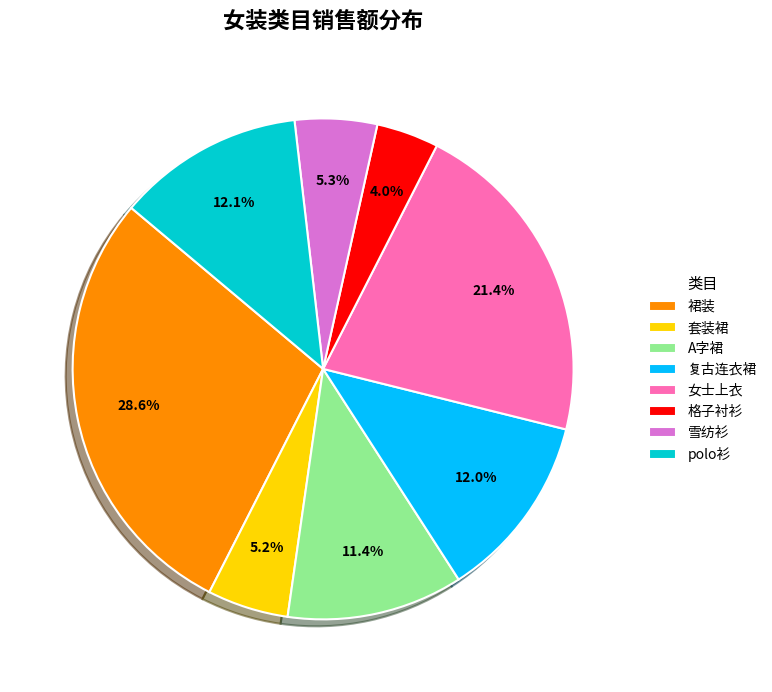

What percentage is the polo衫 slice, to the nearest percent?

12%